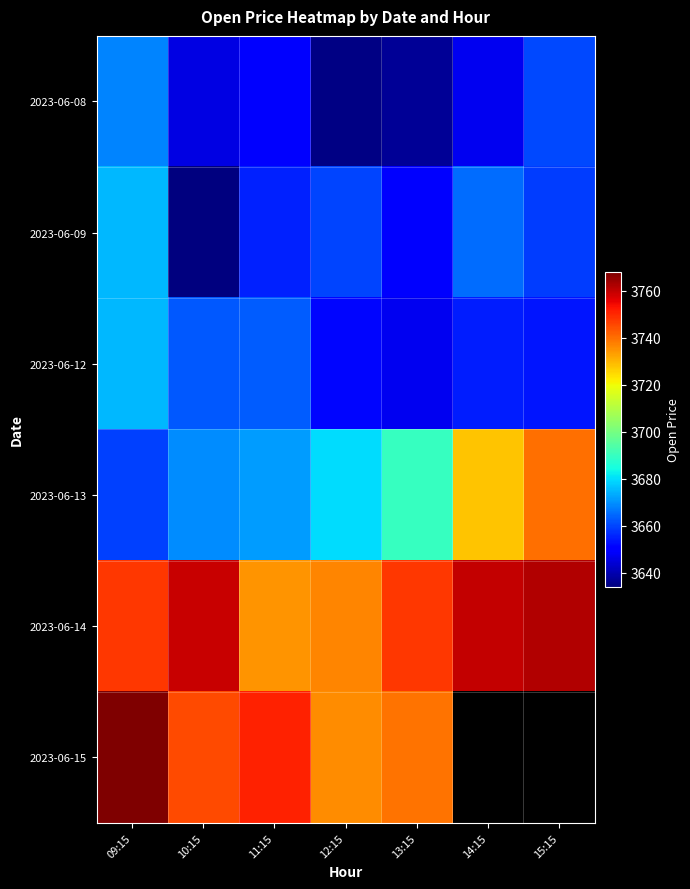

How many values in the 2023-06-13 series are below 3679?

3